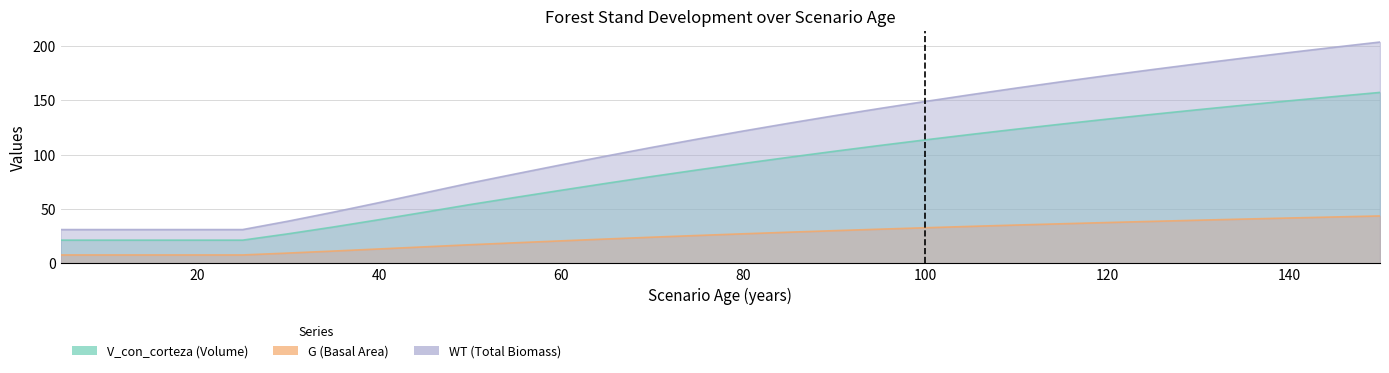

Which category has the lowest value across all series?

5